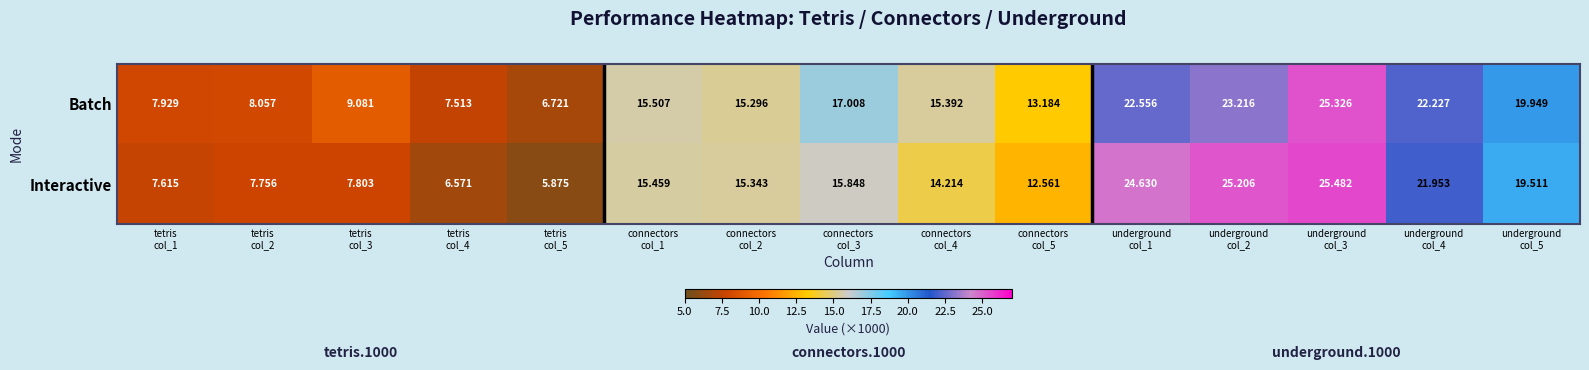

How many distinct data groups are displayed?

2